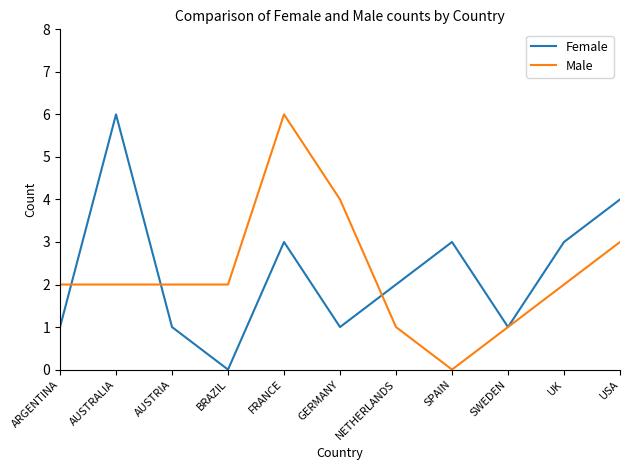

How many lines are shown in the chart?

2